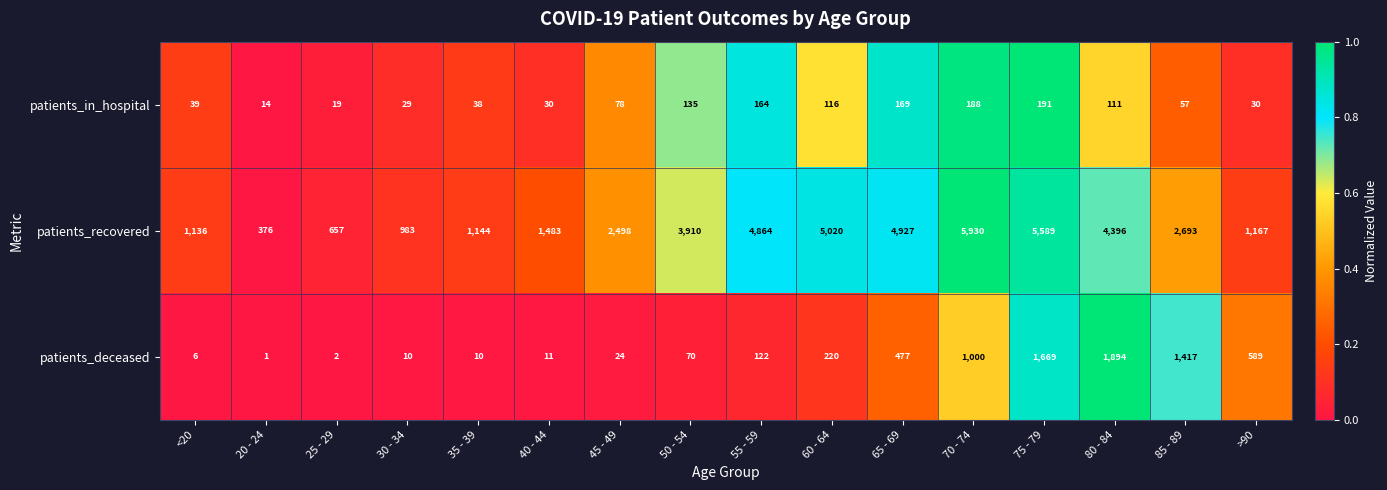

Between 35 - 39 and 85 - 89, which series saw the biggest shift?

patients_recovered